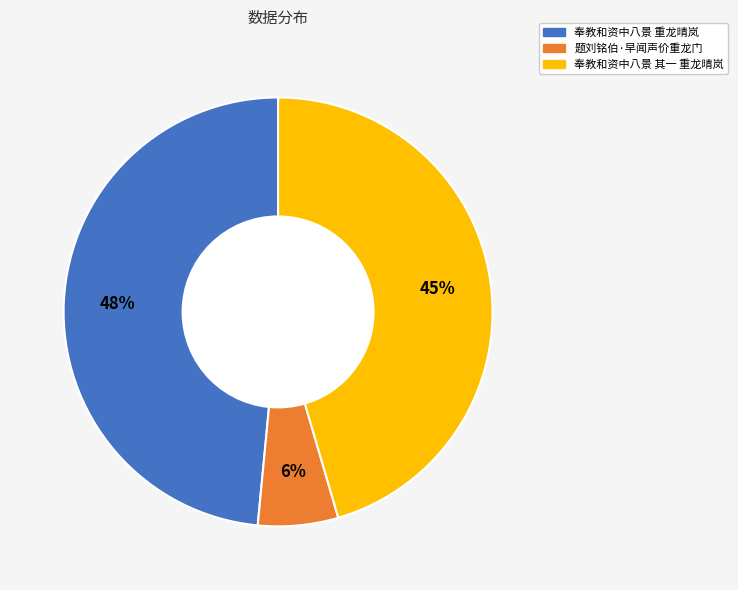

To the nearest percent, what is the difference between the 奉教和资中八景 重龙晴岚 and 题刘铭伯·早闻声价重龙门 slice percentages?

42%